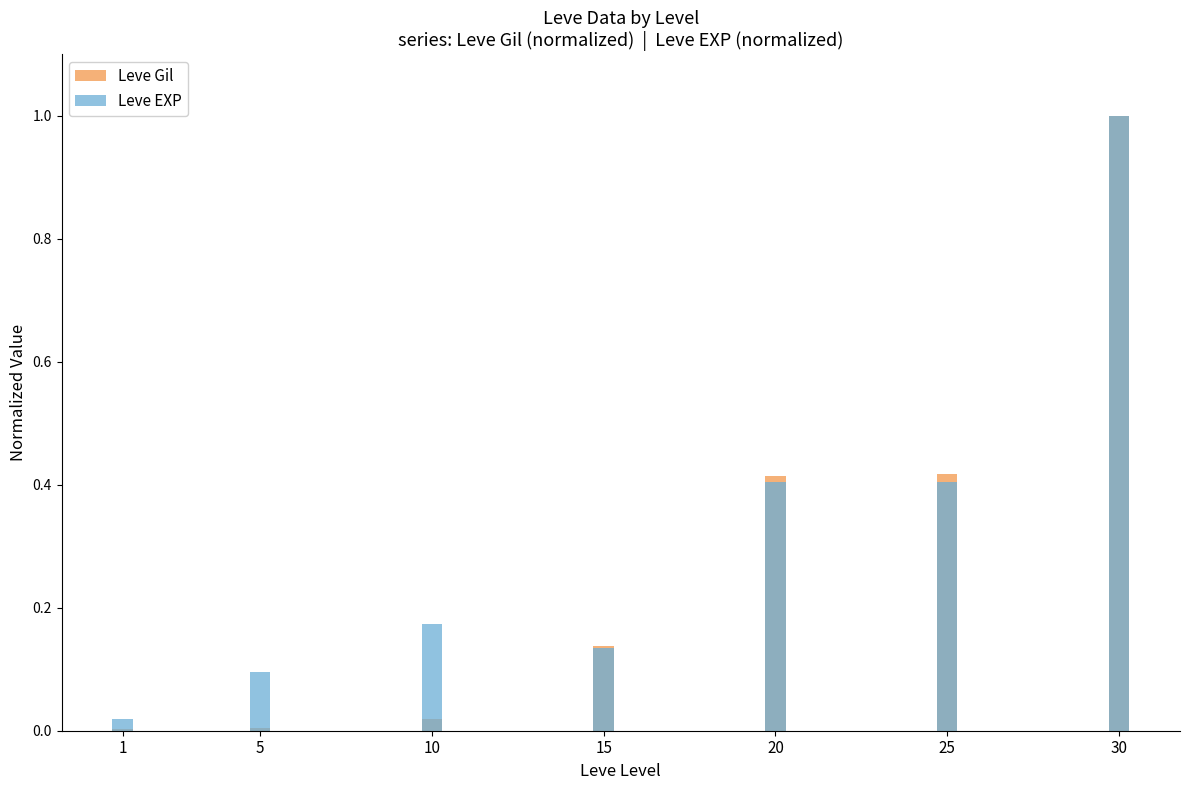

True or false: Leve Gil has a value of 0.4 at 25.

True